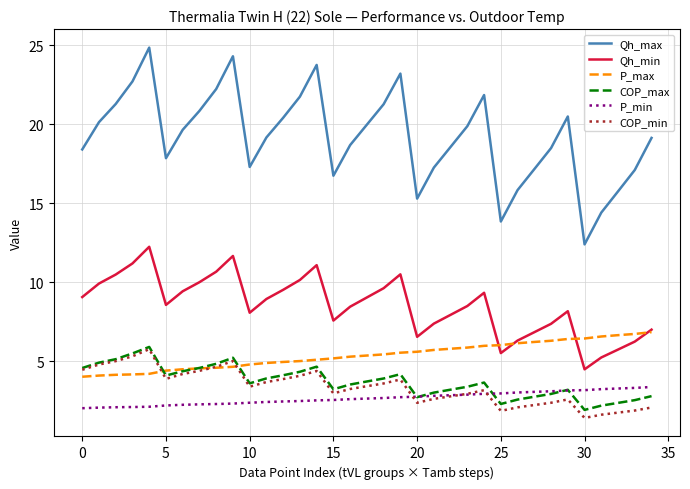

What is the lowest value of the P_min series?

2.0